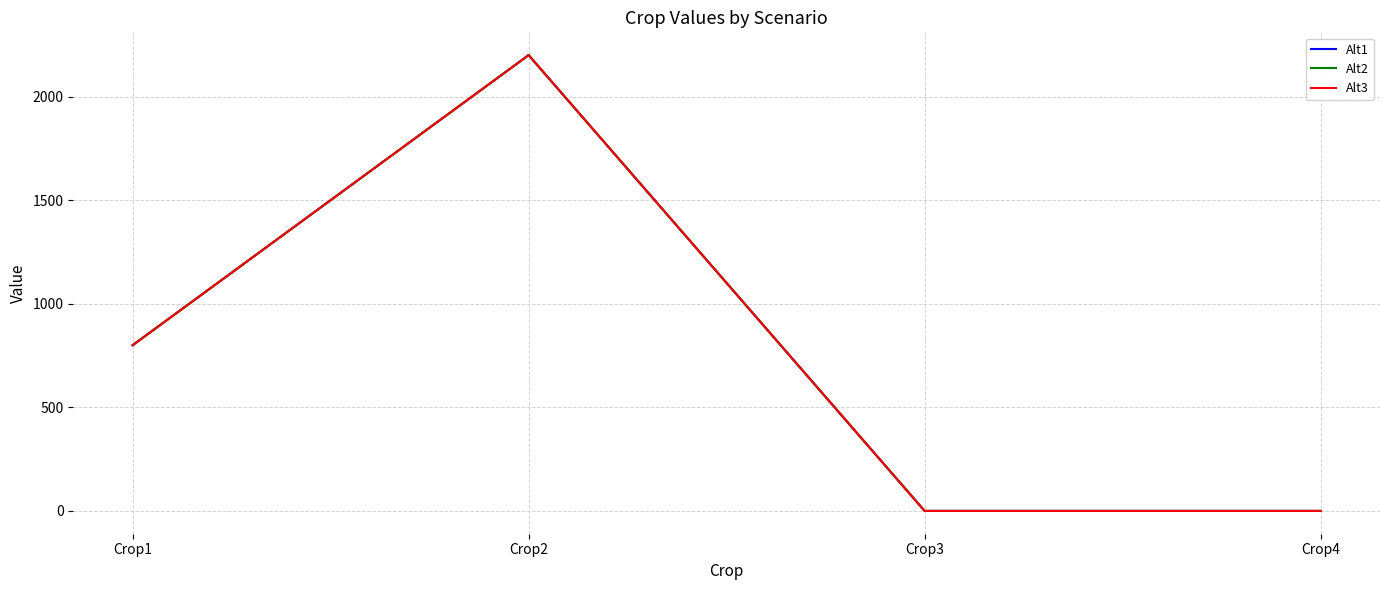

What is the difference between the Alt2 values at Crop1 and Crop2?

1400